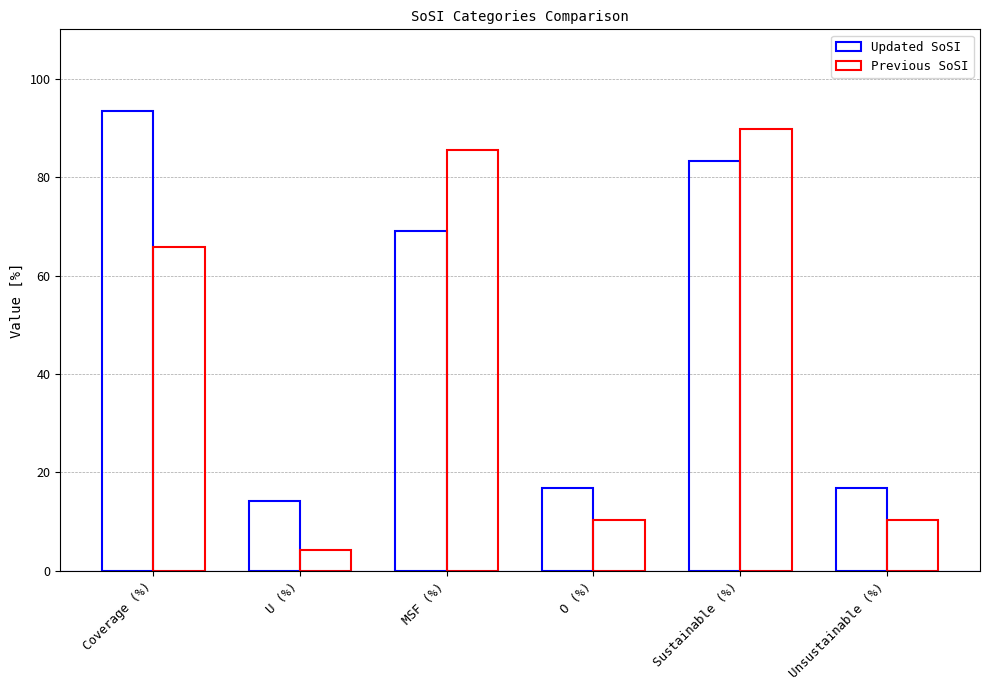

Rank the series by their average value, from highest to lowest.

Updated SoSI, Previous SoSI